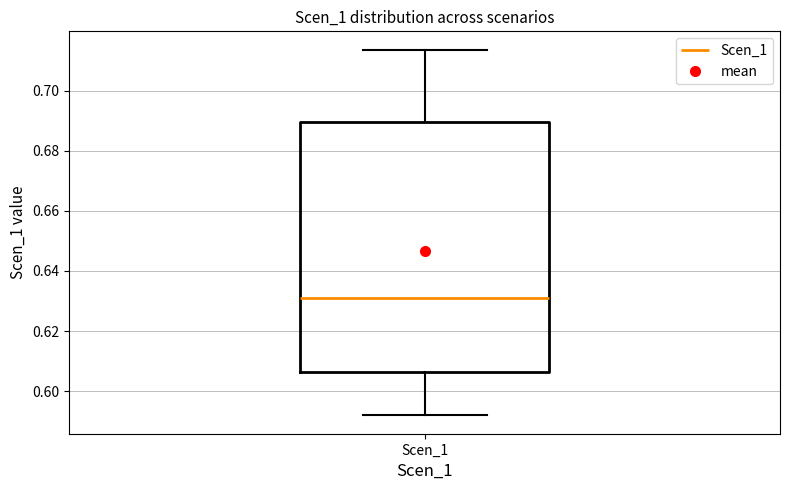

Where does the lower whisker of the box for Scen_1 end on the y-axis? The values are not printed on the chart, so give them approximately, as read against the axis.

0.592